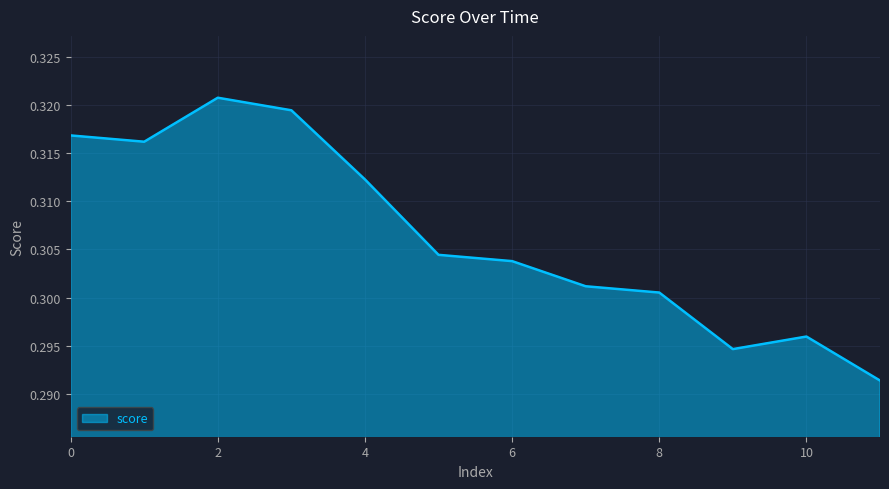

Reading right to left, extract all data points from this chart.

0.3	0.3	0.3	0.3	0.3	0.3	0.3	0.3	0.3	0.3	0.3	0.3